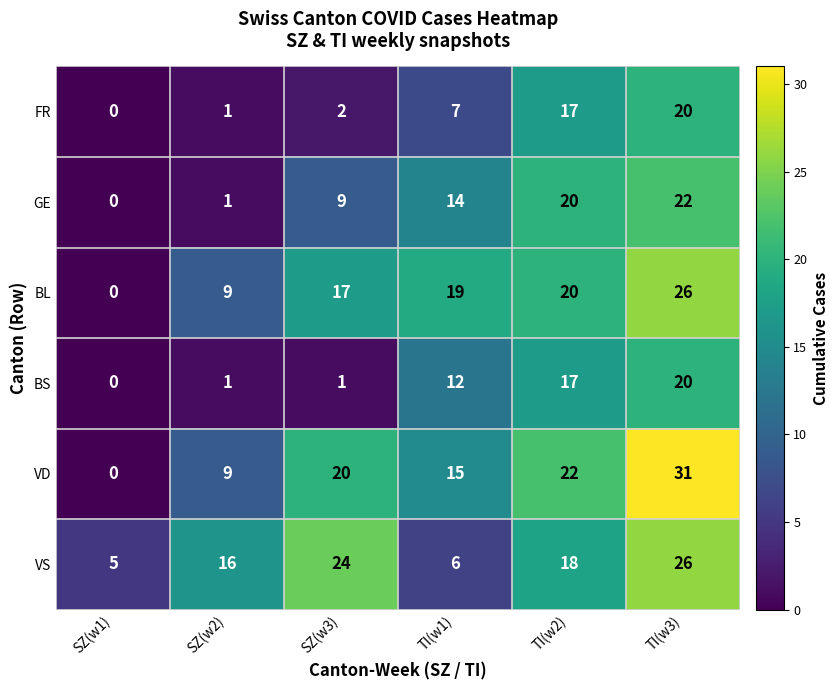

What value does the BL series have at TI(w3), to the nearest 5?

25